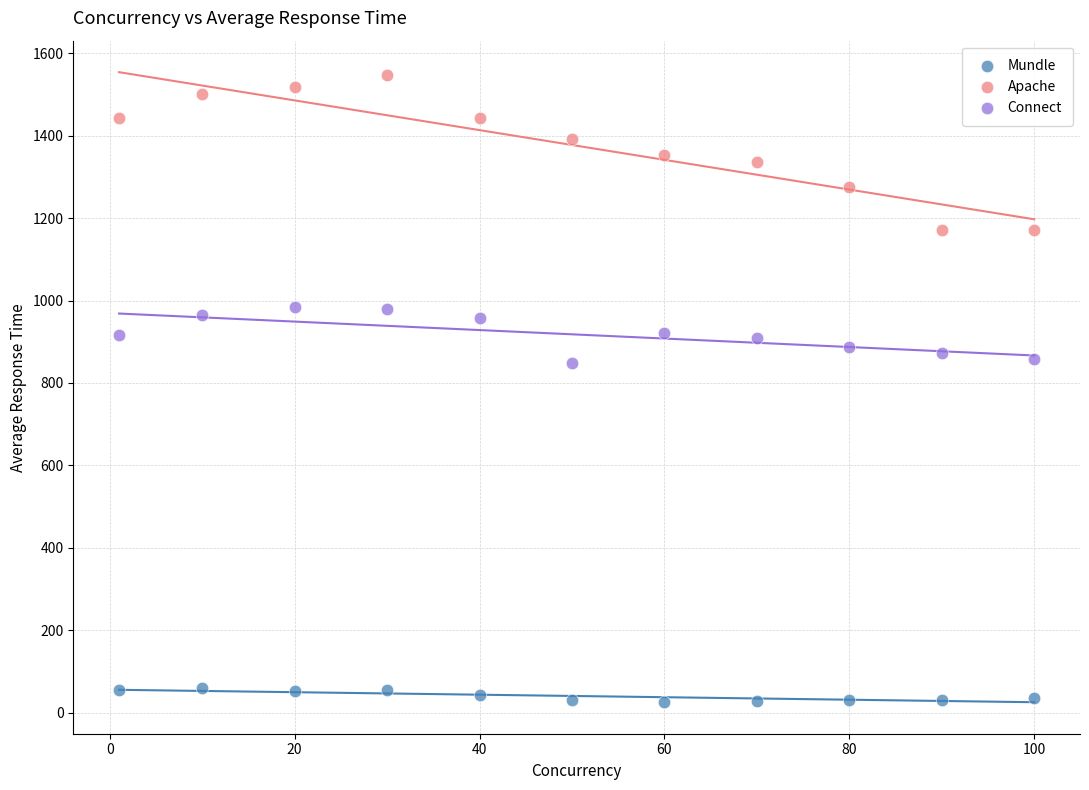

Which series contains the highest Y value?

Apache